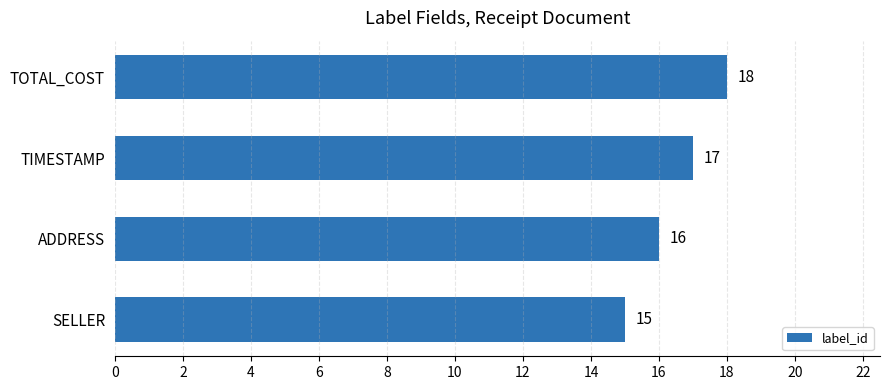

How many values are below 17?

2